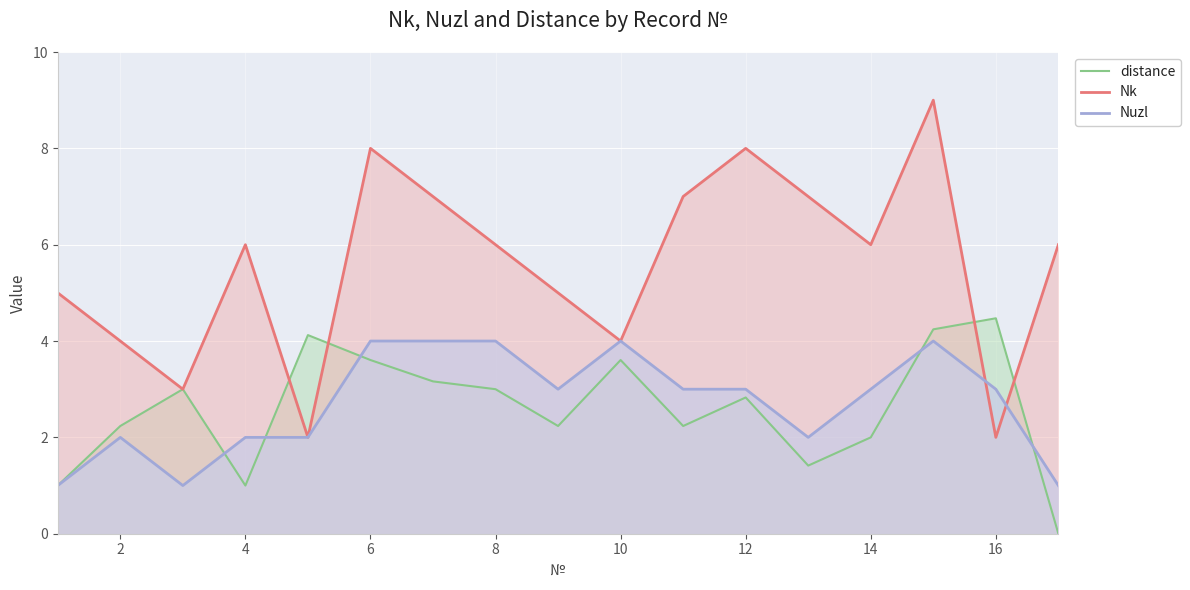

What is the average value of the distance series?

2.6